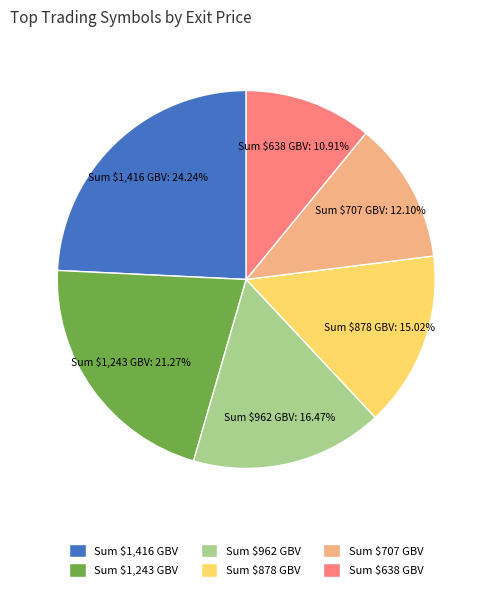

Which slice is the largest?

Sum $1,416 GBV